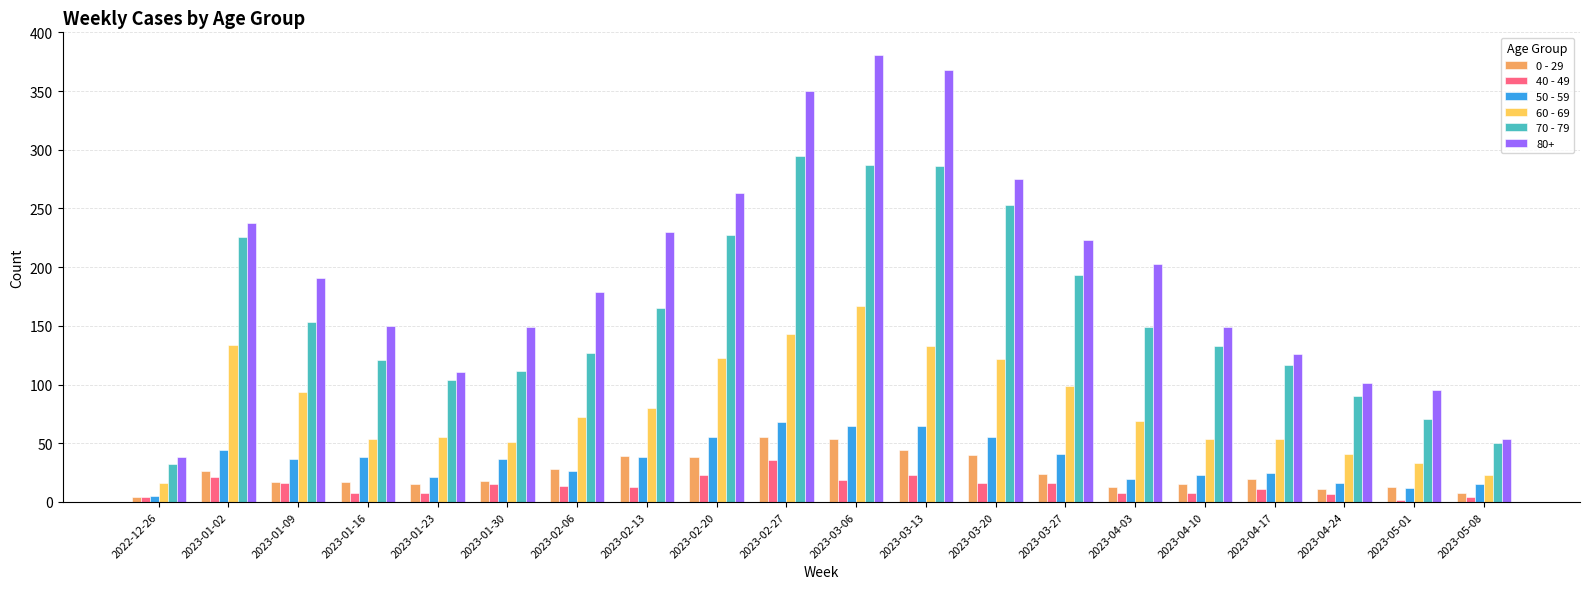

At which category is the sum across all series the highest?

2023-03-06